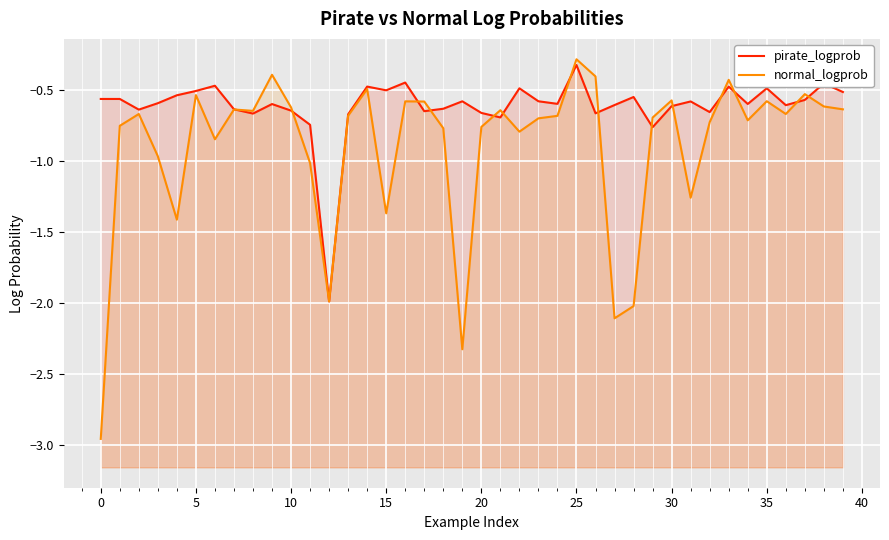

True or false: normal_logprob has more than 0 points higher than both neighbors.

True